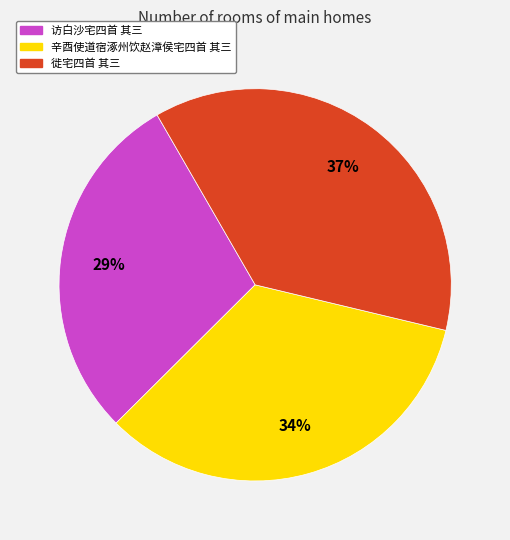

Does 徙宅四首 其三 account for over 50% of the chart?

No